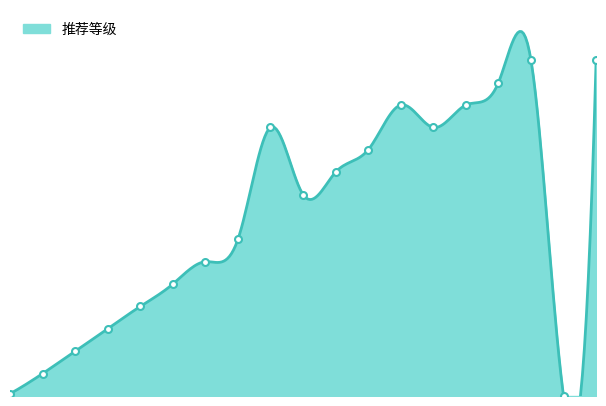

Which label corresponds to the largest value in the chart?

16